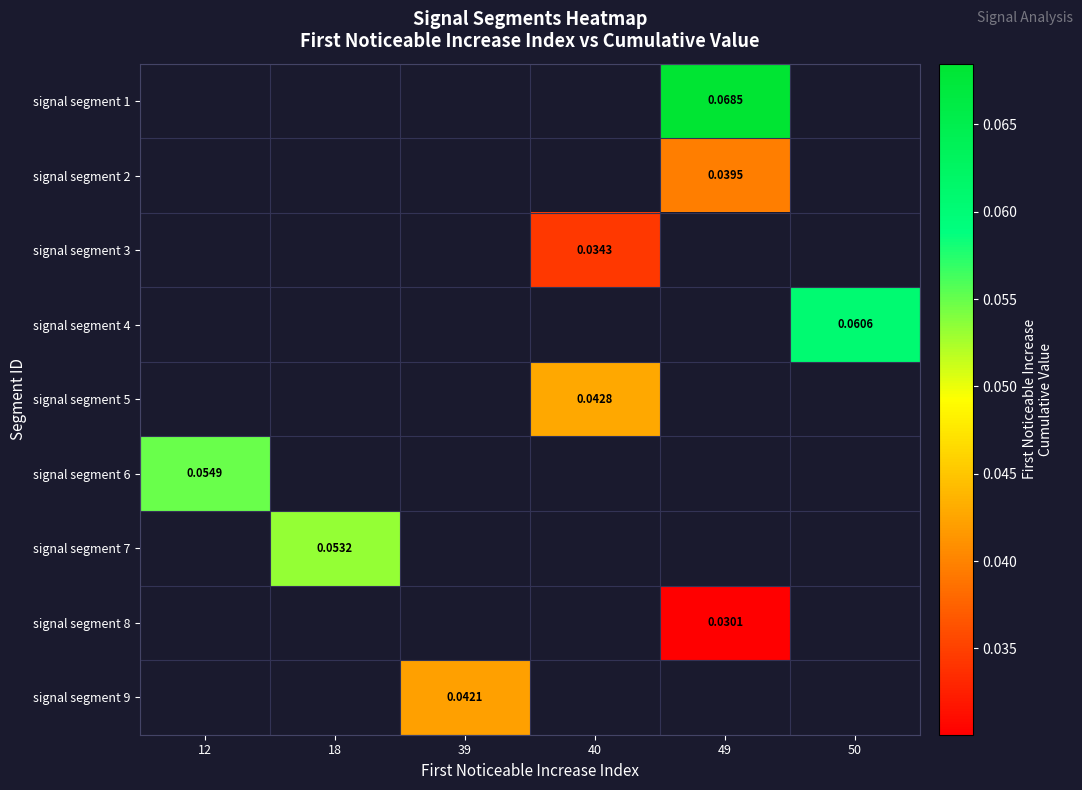

How many distinct data groups are displayed?

9